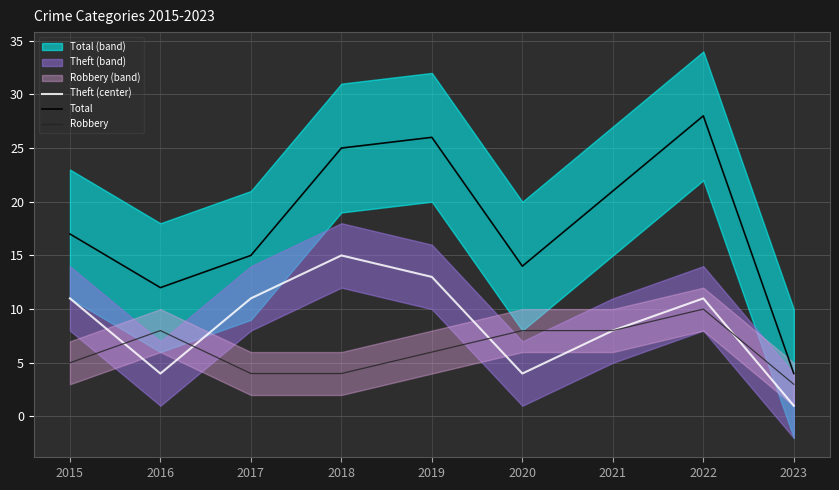

Which category has the lowest value in the Robbery series?

2023